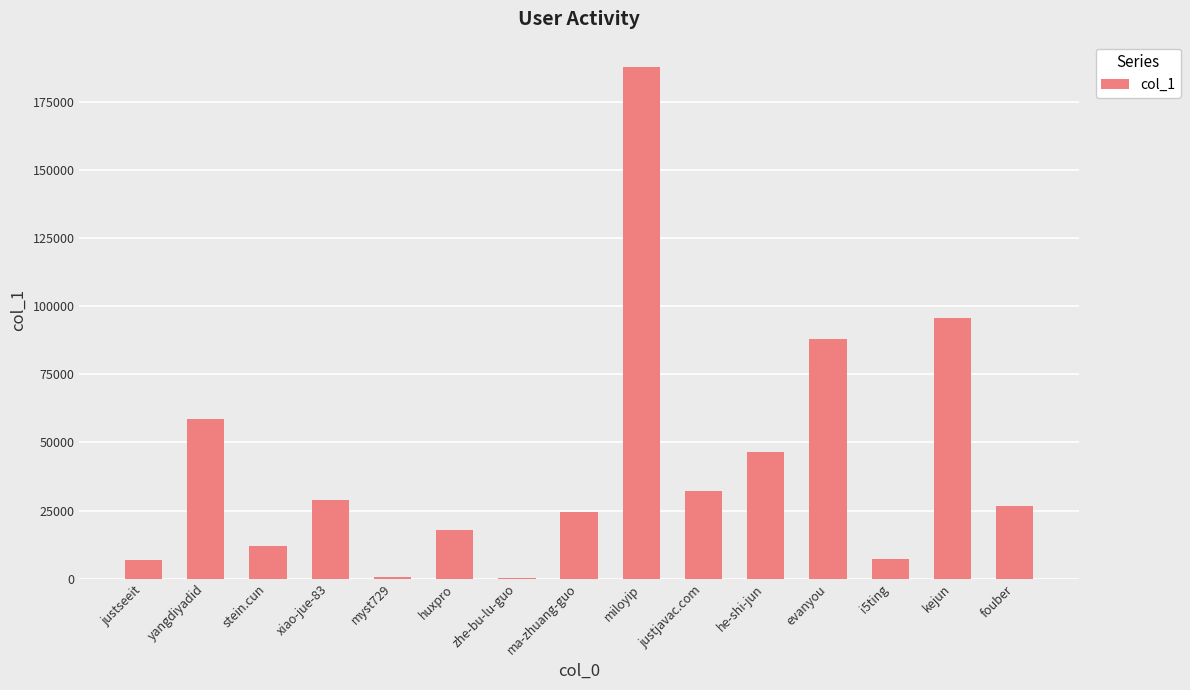

Count the number of categories in the chart.

15